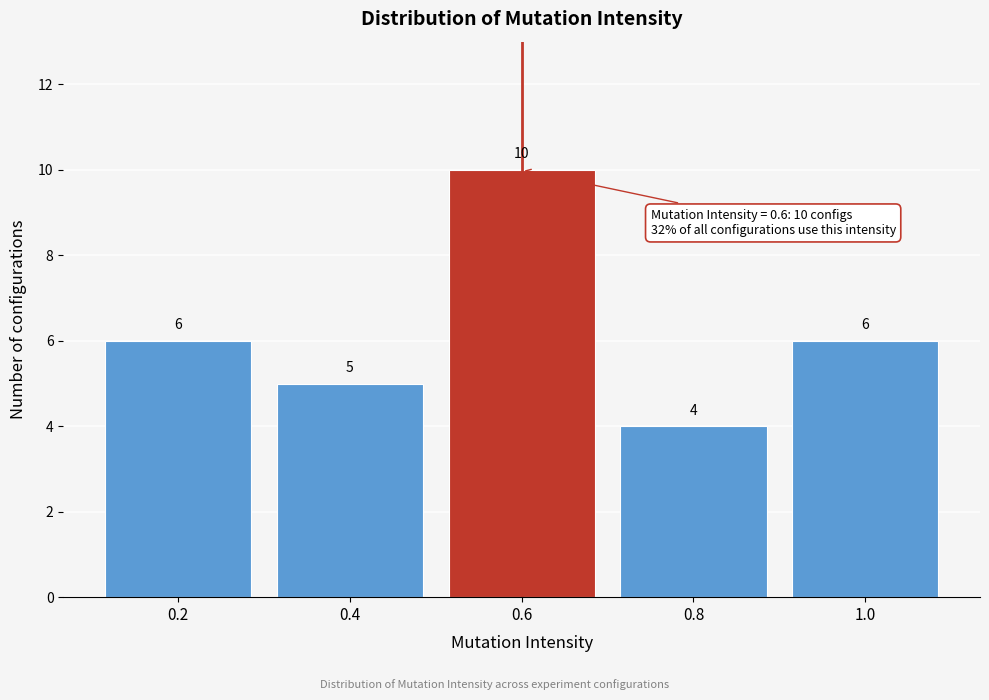

Reading left to right, list every bar in this chart as the range it spans on the x-axis followed by its height.

0.1 to 0.3: 6
0.3 to 0.5: 5
0.5 to 0.7: 10
0.7 to 0.9: 4
0.9 to 1.1: 6